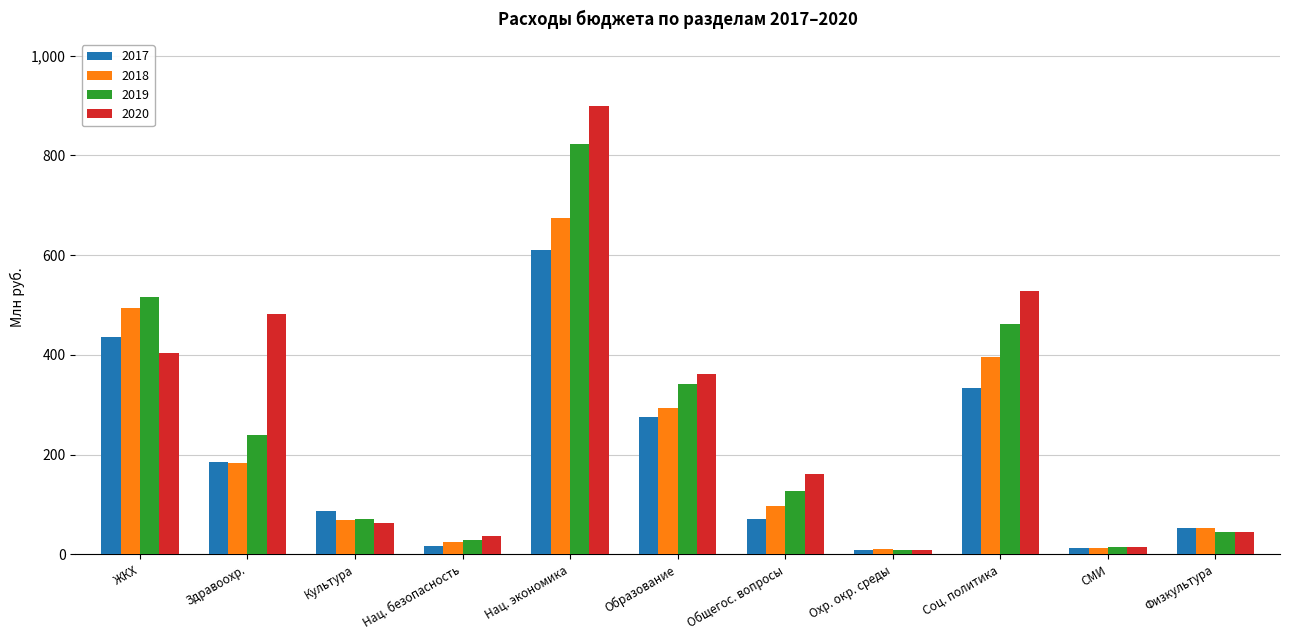

At which label does 2017 reach its peak?

Нац. экономика